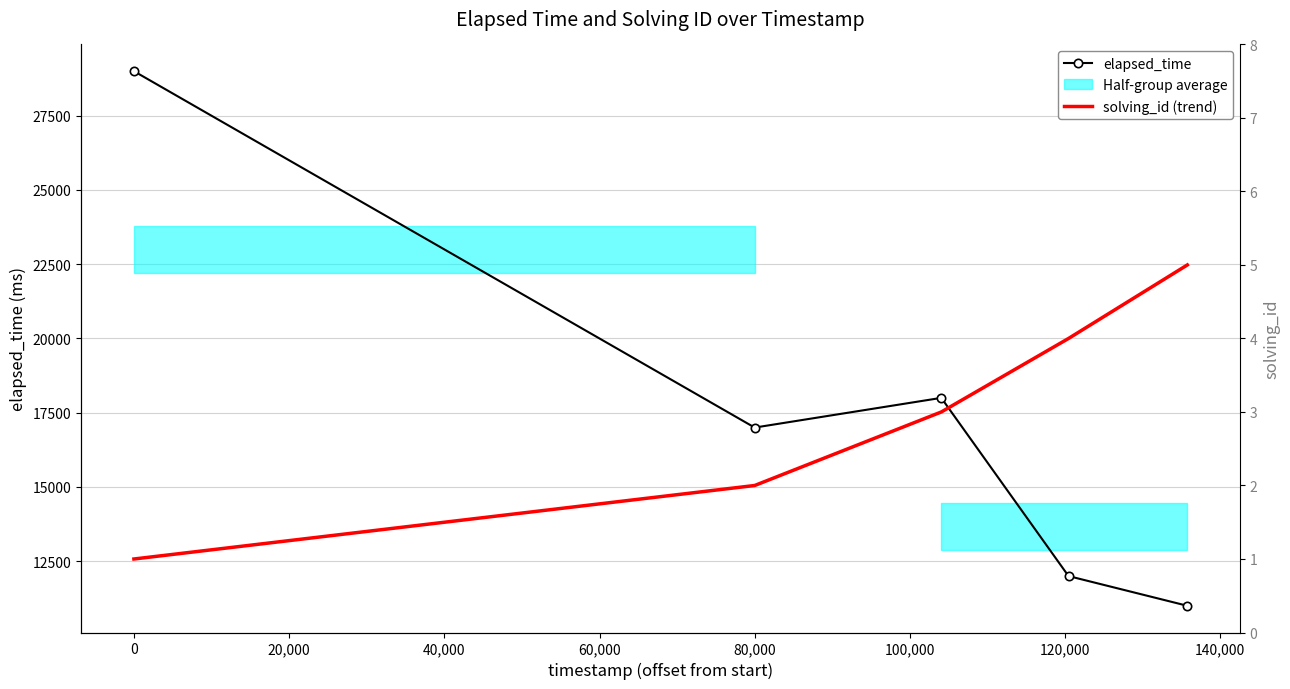

What is the maximum value for elapsed_time?

29000